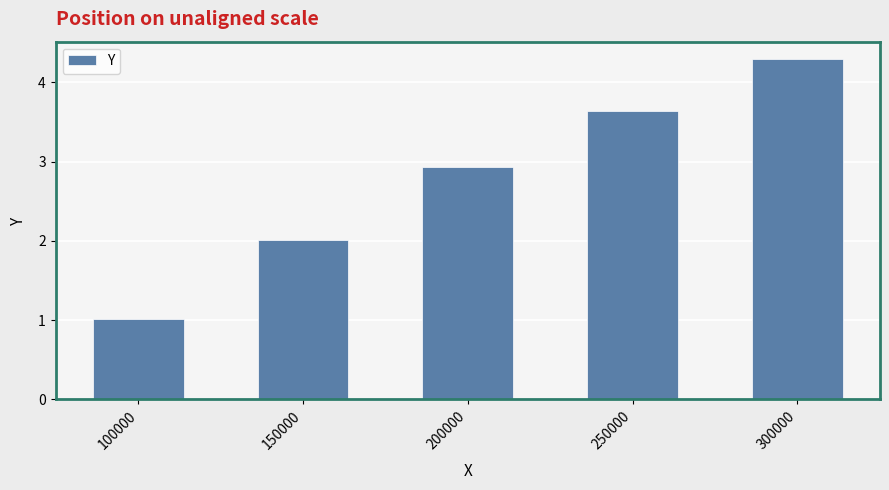

What is the difference between the maximum and minimum values?

3.3